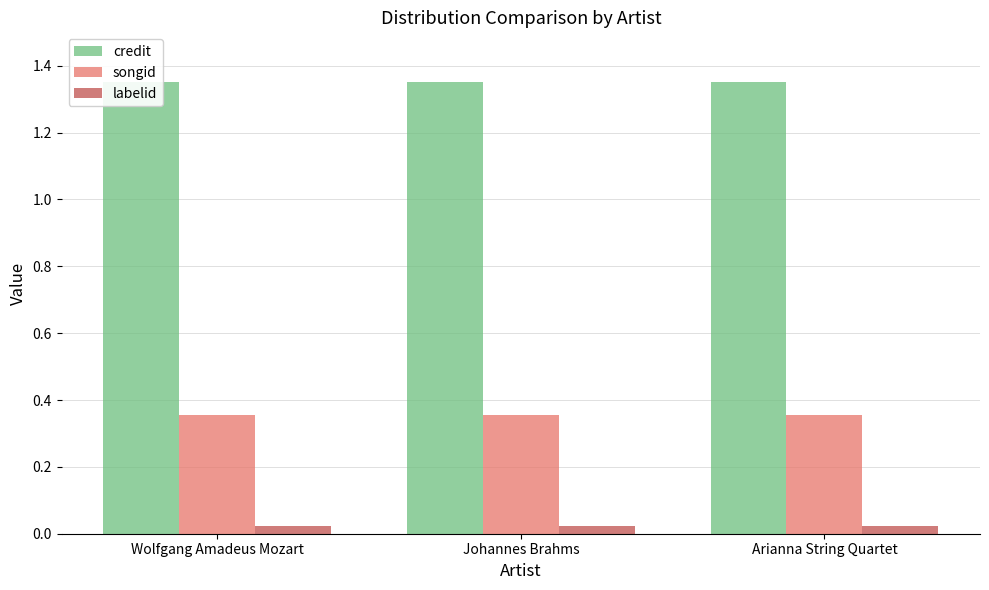

Where is songid nearest to the value 0?

Wolfgang Amadeus Mozart